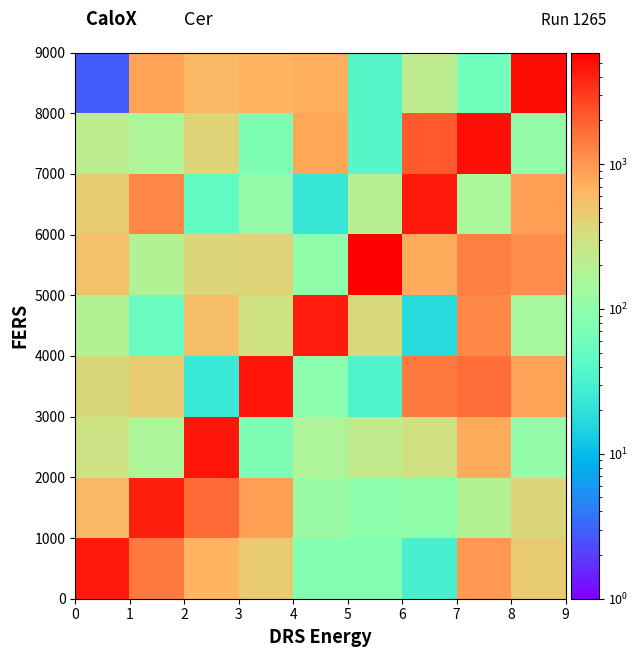

What is the maximum value shown in the chart?

5888.4